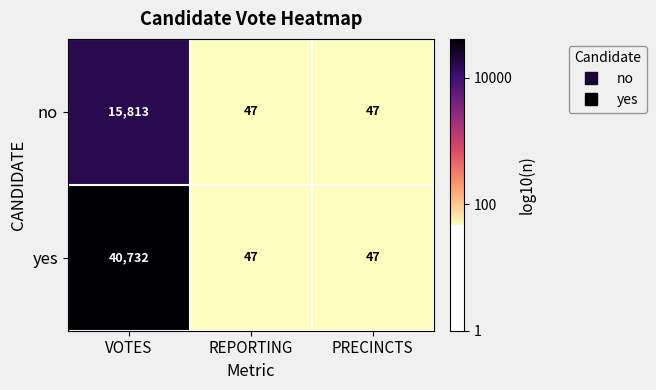

What is the maximum value shown in the chart?

40732